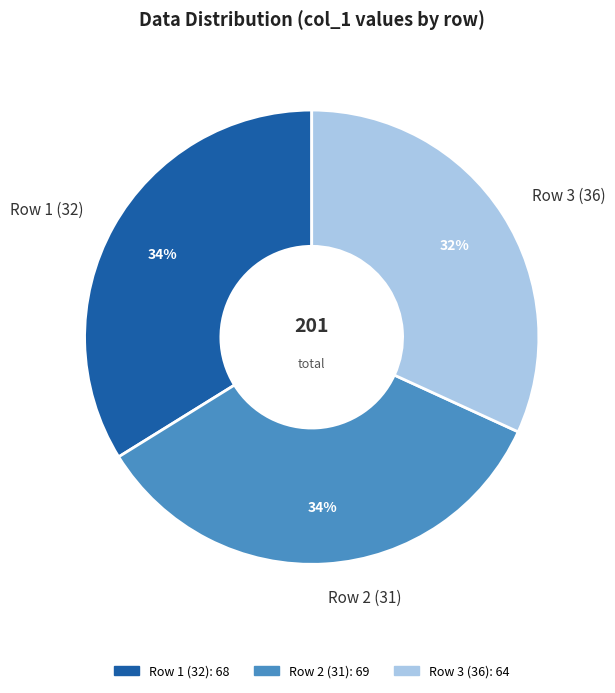

Is it true that Row 2 (31) is 34% of the pie?

True